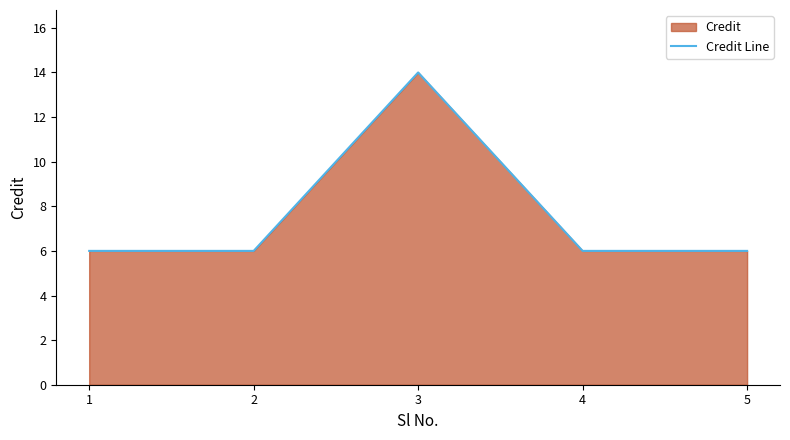

Between 3 and 5, which is larger?

3